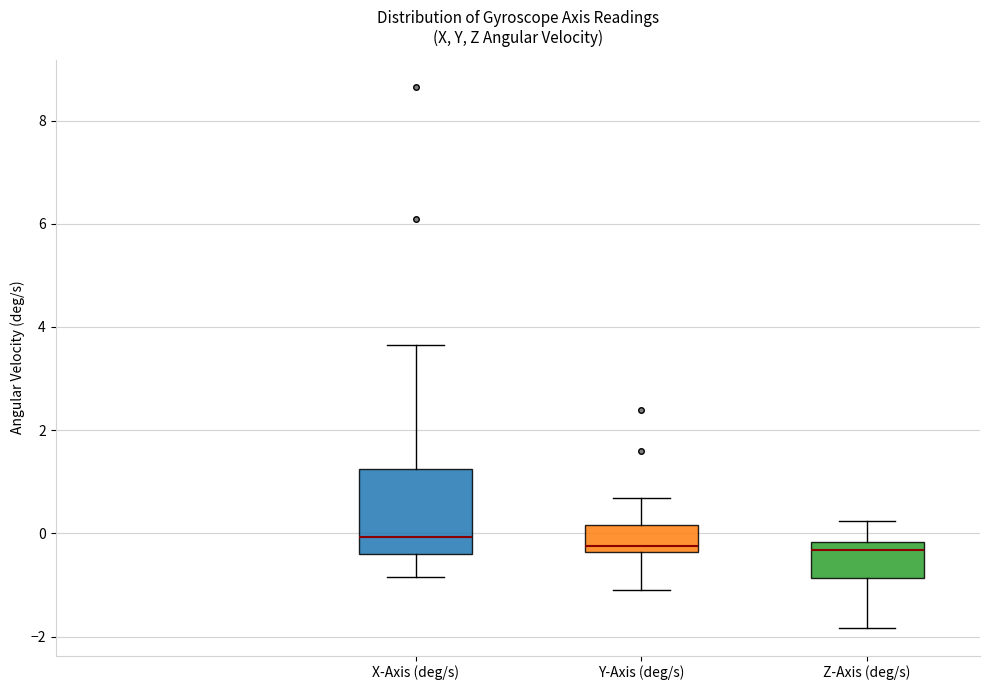

Where does the upper whisker of the box for Z-Axis (deg/s) end on the y-axis? The values are not printed on the chart, so give them approximately, as read against the axis.

0.2